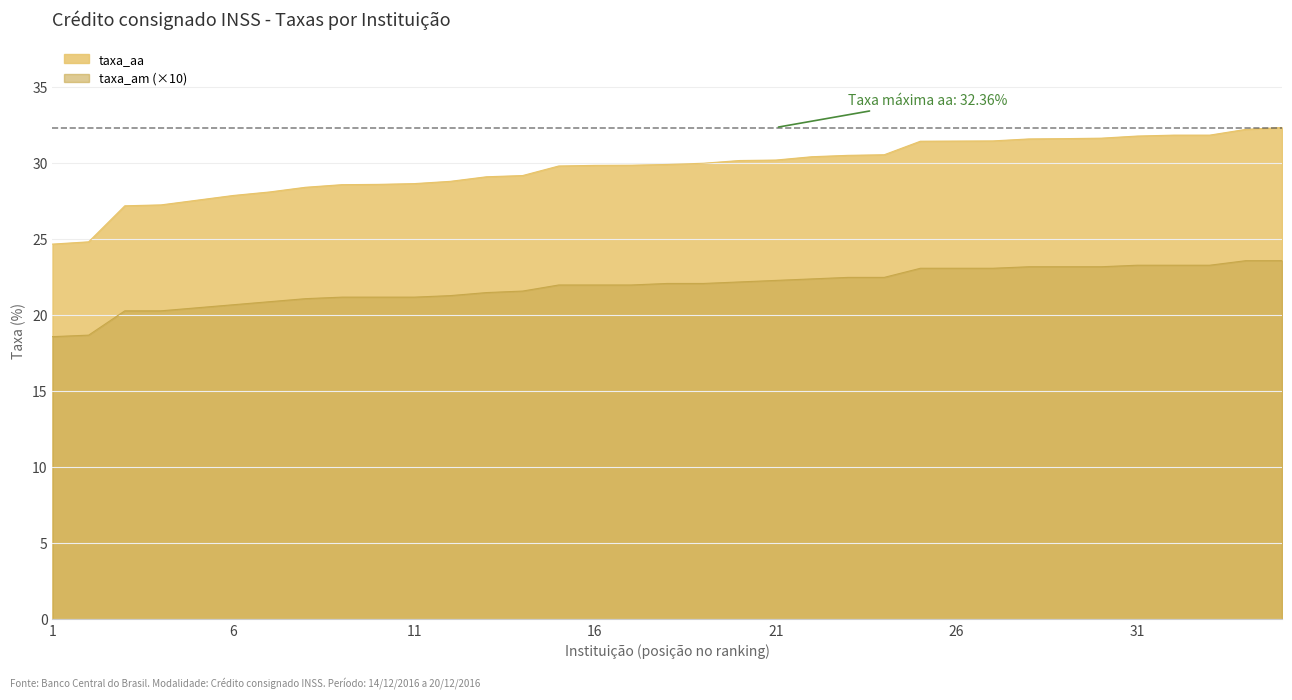

What are all the series names shown in the legend?

taxa_aa, taxa_am (×10)